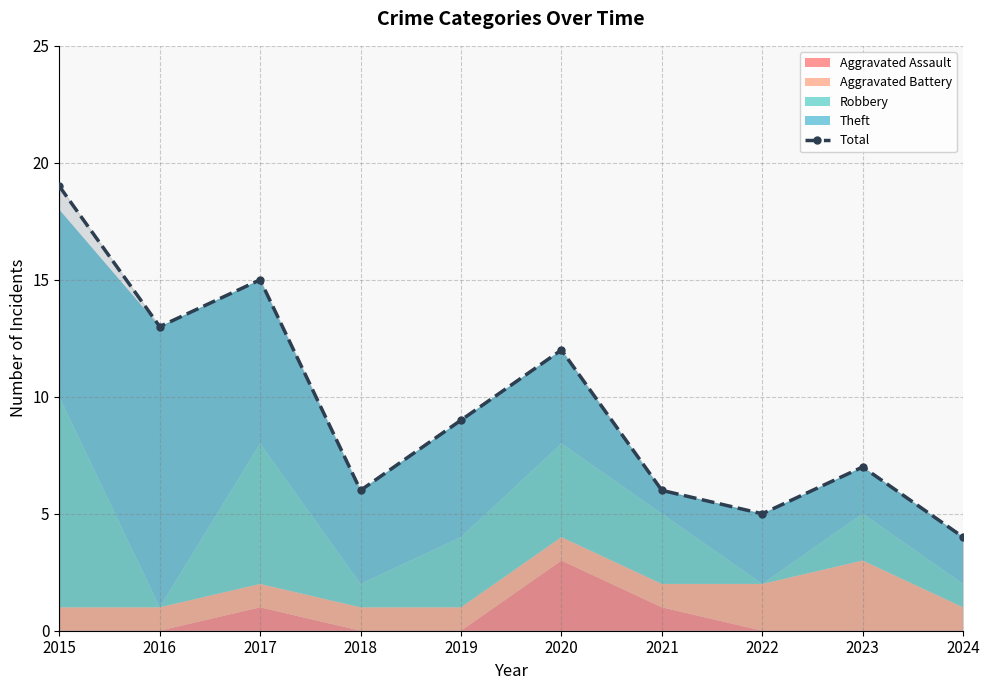

True or false: there are more than 1 points higher than both neighbors.

True